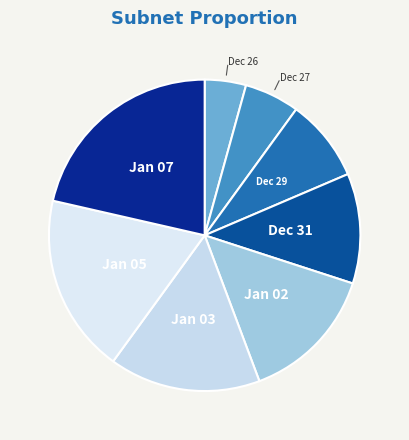

True or false: Dec 26 accounts for 13% of the total.

False